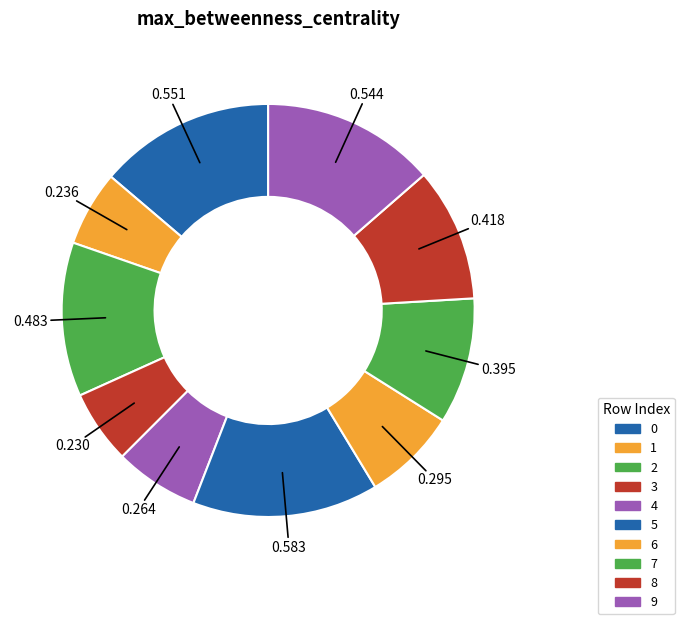

To the nearest percent, what is the combined percentage of 7 and 2?

22%